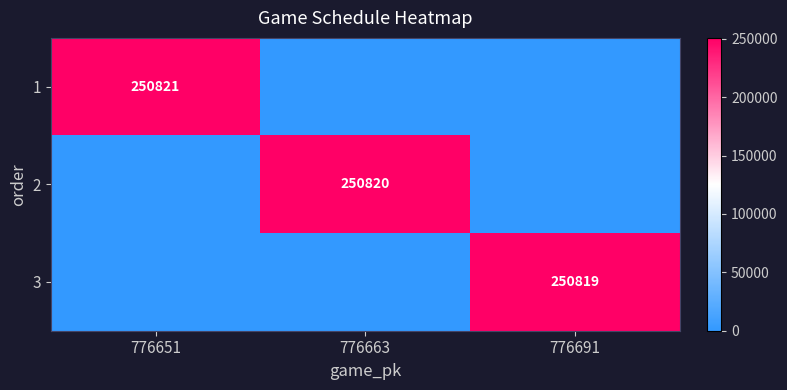

The value of 1 at 776651 is 250821. True or false?

True